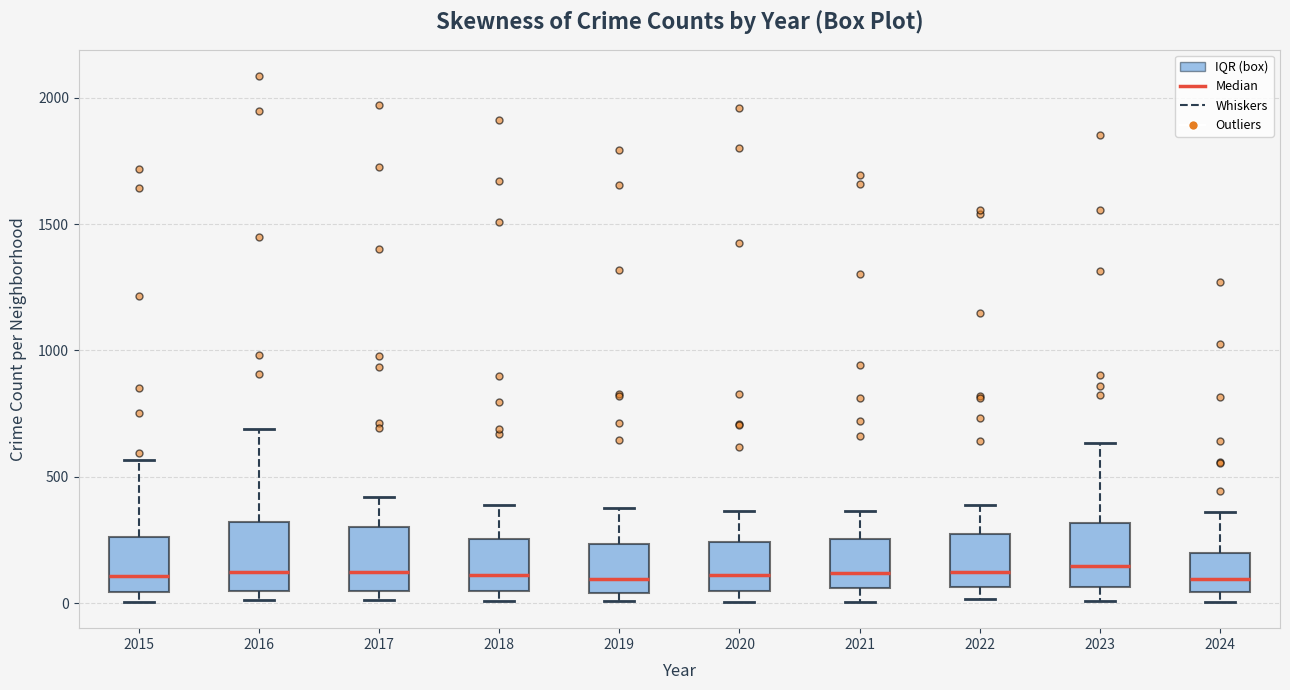

Reading left to right, transcribe this box plot: for each box, give where its median line is, the range the box spans, and where its two whiskers end, as read against the y-axis. The values are not printed on the chart, so give them approximately, as read against the axis.

2015: median 100, box 50 to 250, whiskers 0 to 550
2016: median 150, box 50 to 300, whiskers 0 to 700
2017: median 100, box 50 to 300, whiskers 0 to 400
2018: median 100, box 50 to 250, whiskers 0 to 400
2019: median 100, box 50 to 250, whiskers 0 to 400
2020: median 100, box 50 to 250, whiskers 0 to 350
2021: median 100, box 50 to 250, whiskers 0 to 350
2022: median 100, box 50 to 250, whiskers 0 to 400
2023: median 150, box 50 to 300, whiskers 0 to 650
2024: median 100, box 50 to 200, whiskers 0 to 350